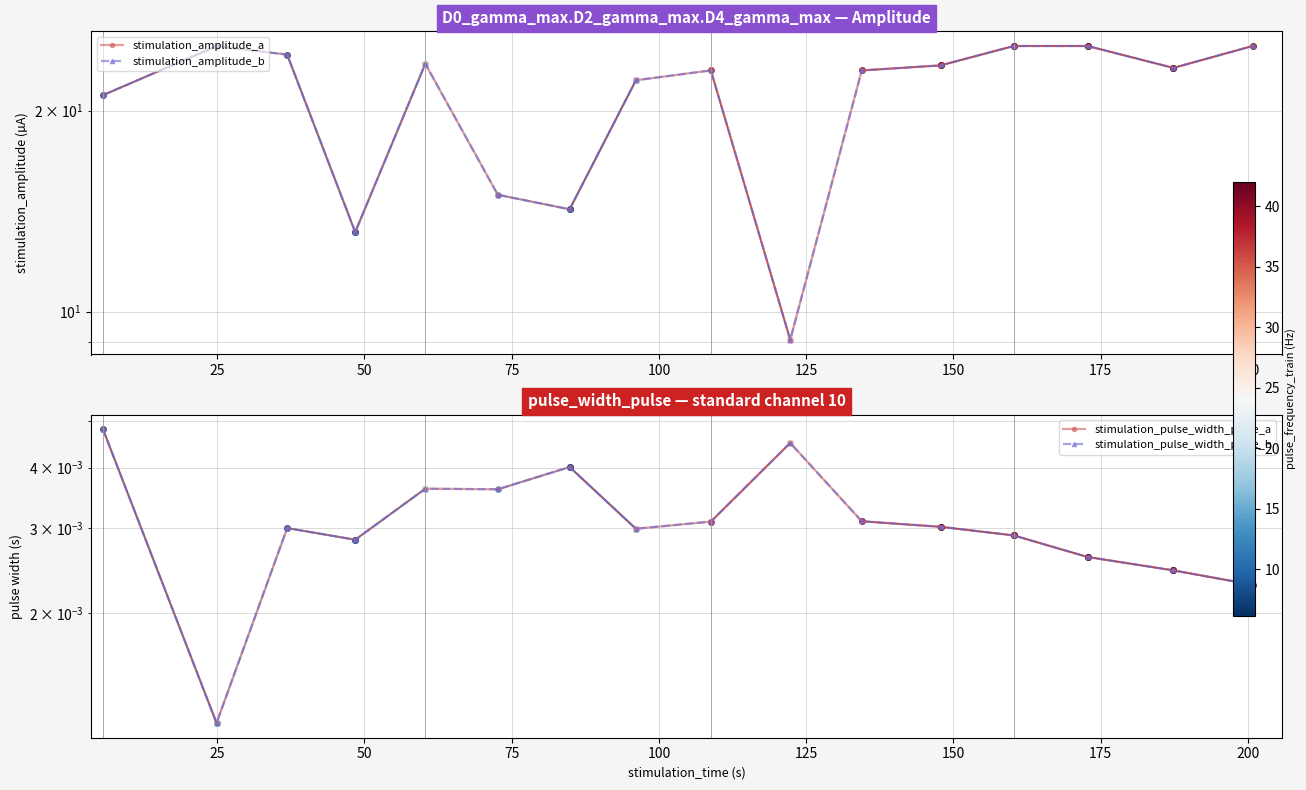

True or false: stimulation_amplitude_a and stimulation_pulse_width_pulse_a intersect in this chart.

False